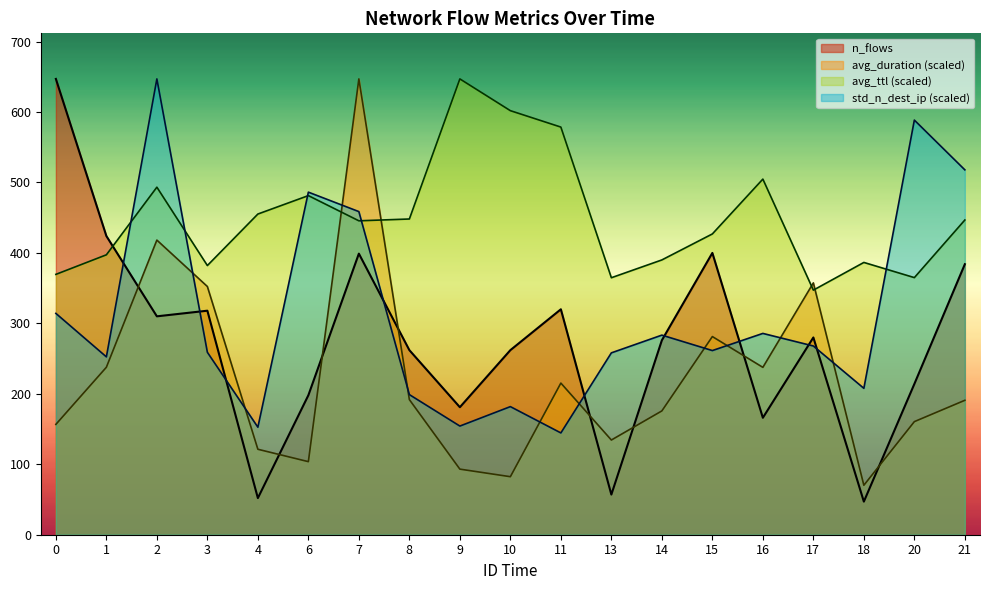

What are all the series names shown in the legend?

n_flows, avg_duration (scaled), avg_ttl (scaled), std_n_dest_ip (scaled)